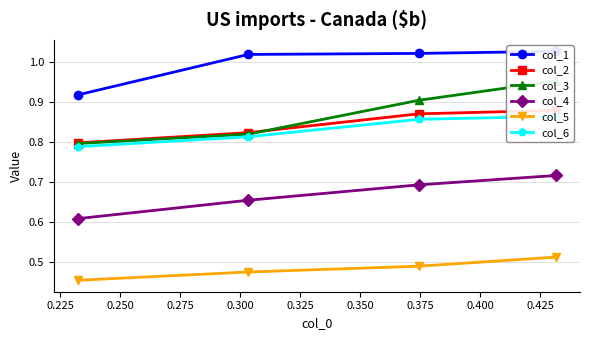

What is the average value of the col_1 series?

1.0